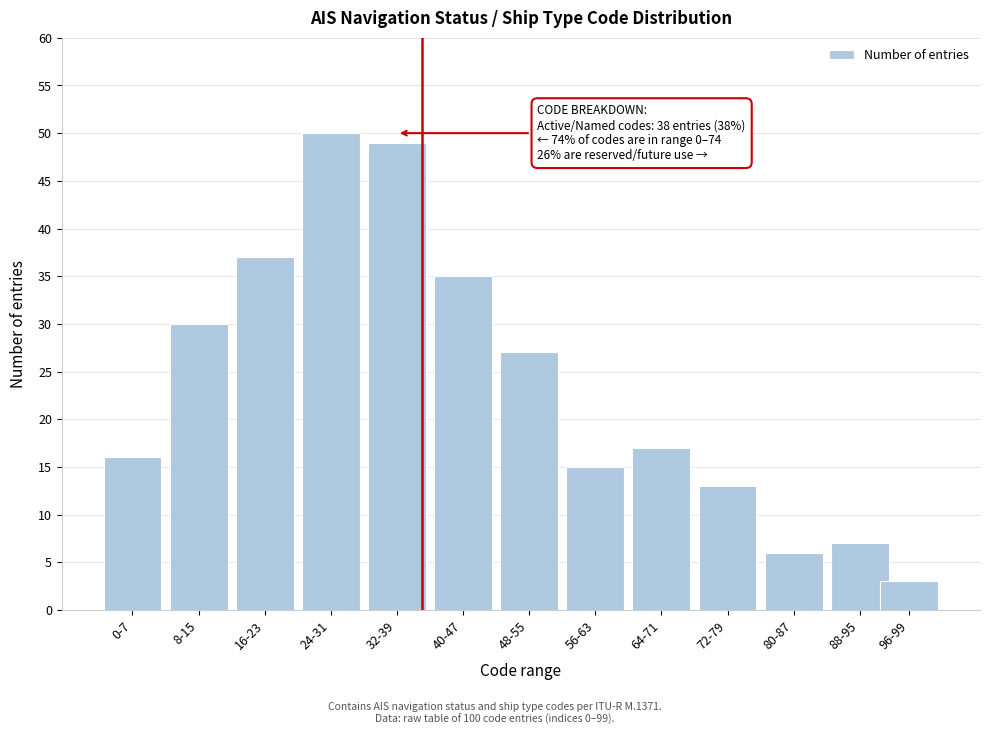

Reading left to right, transcribe all the data shown in this chart.

16	30	37	50	49	35	27	15	17	13	6	7	3